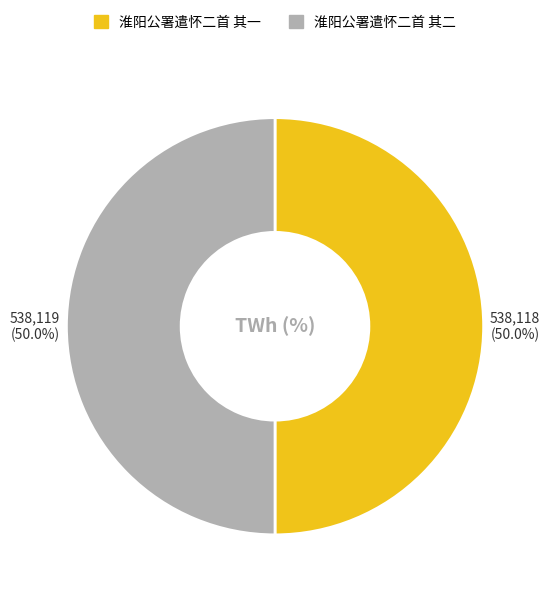

Combined, what portion of the pie is 淮阳公署遣怀二首 其一 and 淮阳公署遣怀二首 其二?

100.0%